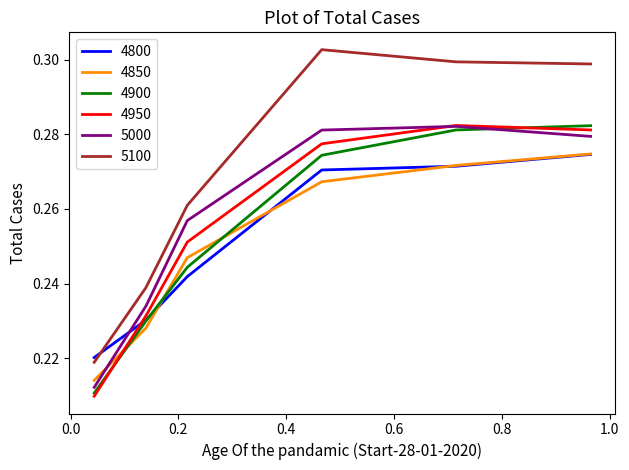

Which series has the largest total across all categories?

5100